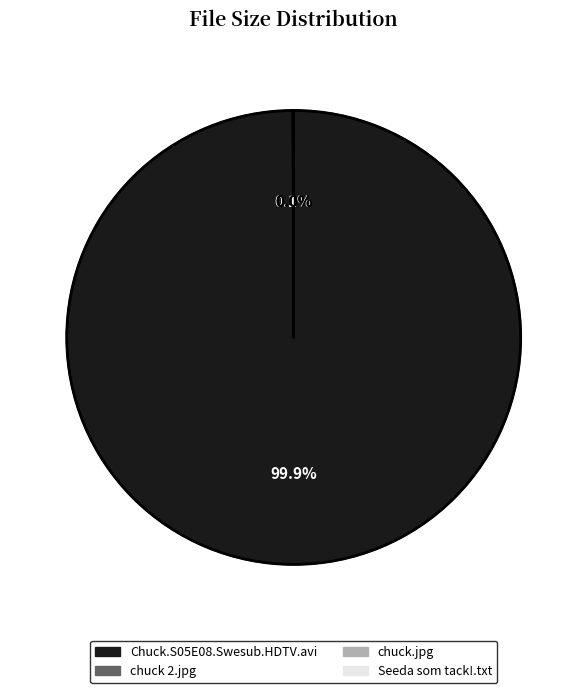

Which category has the biggest portion of the pie?

Chuck.S05E08.Swesub.HDTV.avi